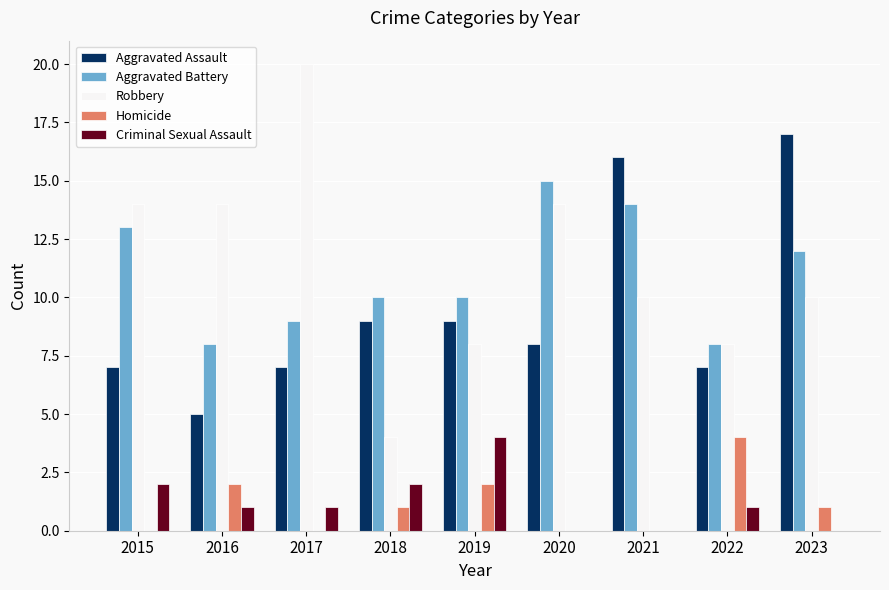

Reading right to left, what are all the values shown in this chart?

Aggravated Assault: 17	7	16	8	9	9	7	5	7
Aggravated Battery: 12	8	14	15	10	10	9	8	13
Robbery: 10	8	10	14	8	4	20	14	14
Homicide: 1	4	0	0	2	1	0	2	0
Criminal Sexual Assault: 0	1	0	0	4	2	1	1	2